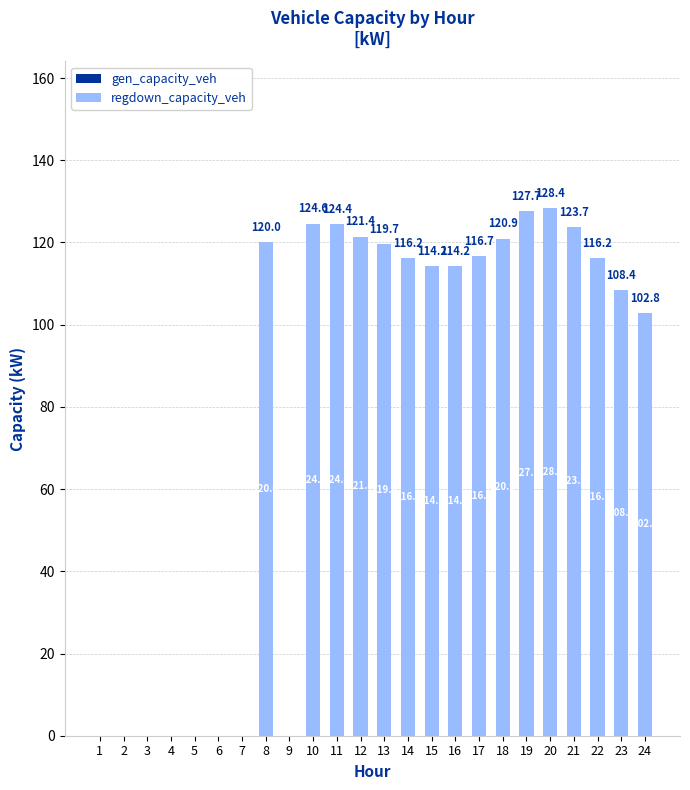

Where does the data first go above 116?

8